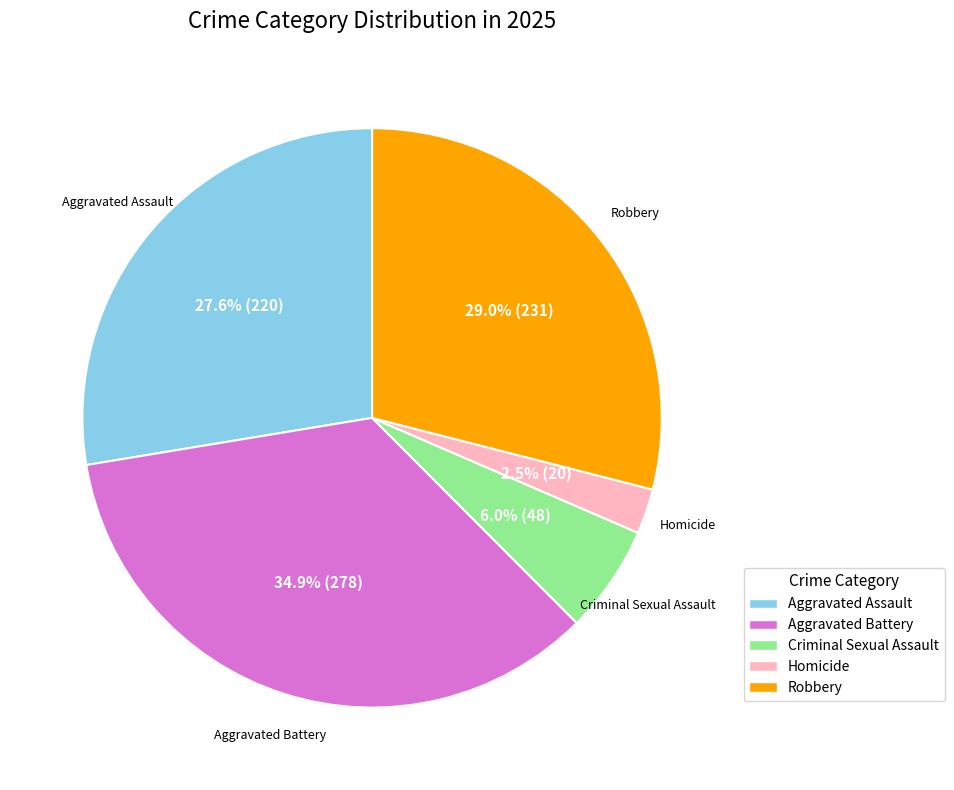

What portion of the pie excludes Aggravated Battery?

65.1%